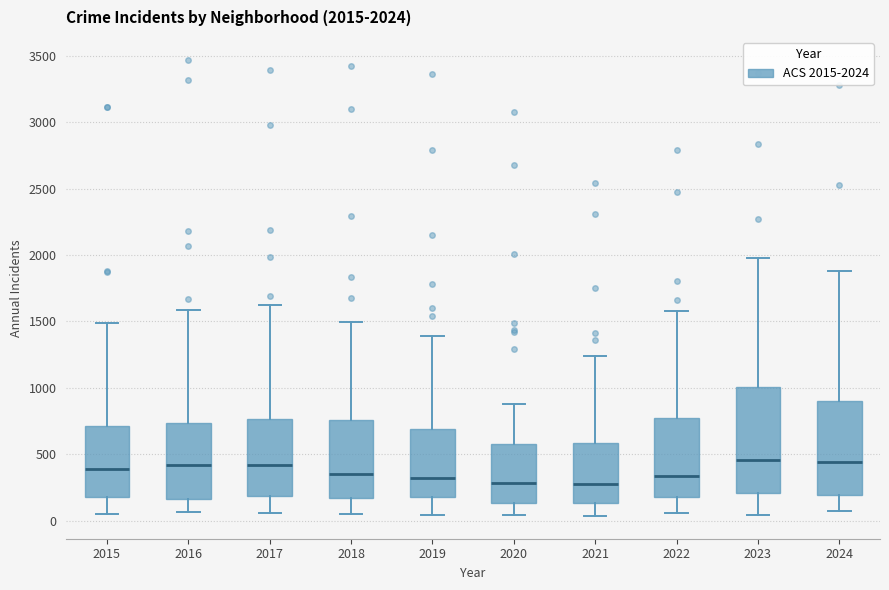

Which box is the tallest, from its lower edge to its upper edge?

2023